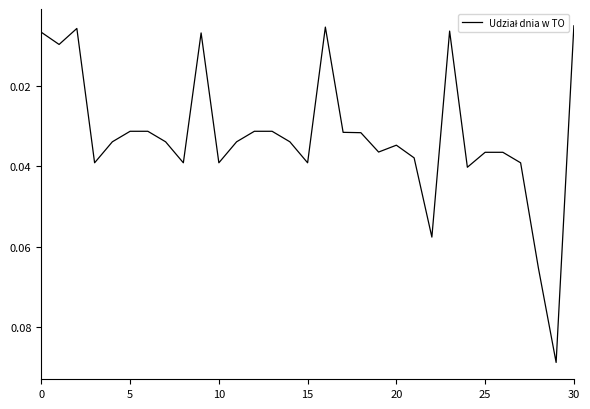

Is this an area chart (filled region under the line)?

No